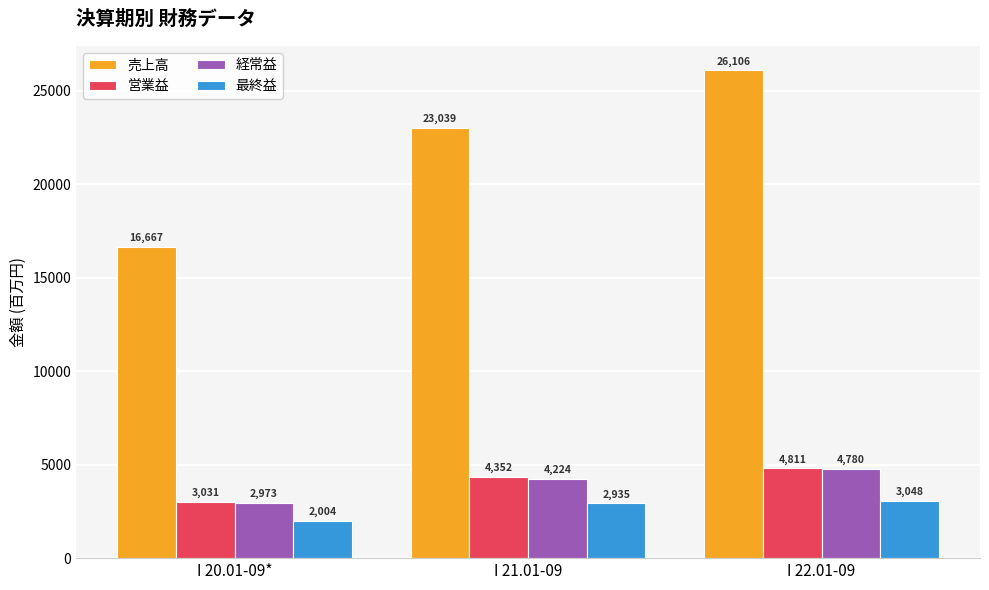

What is the spread (max minus min) of values at I 21.01-09?

20104